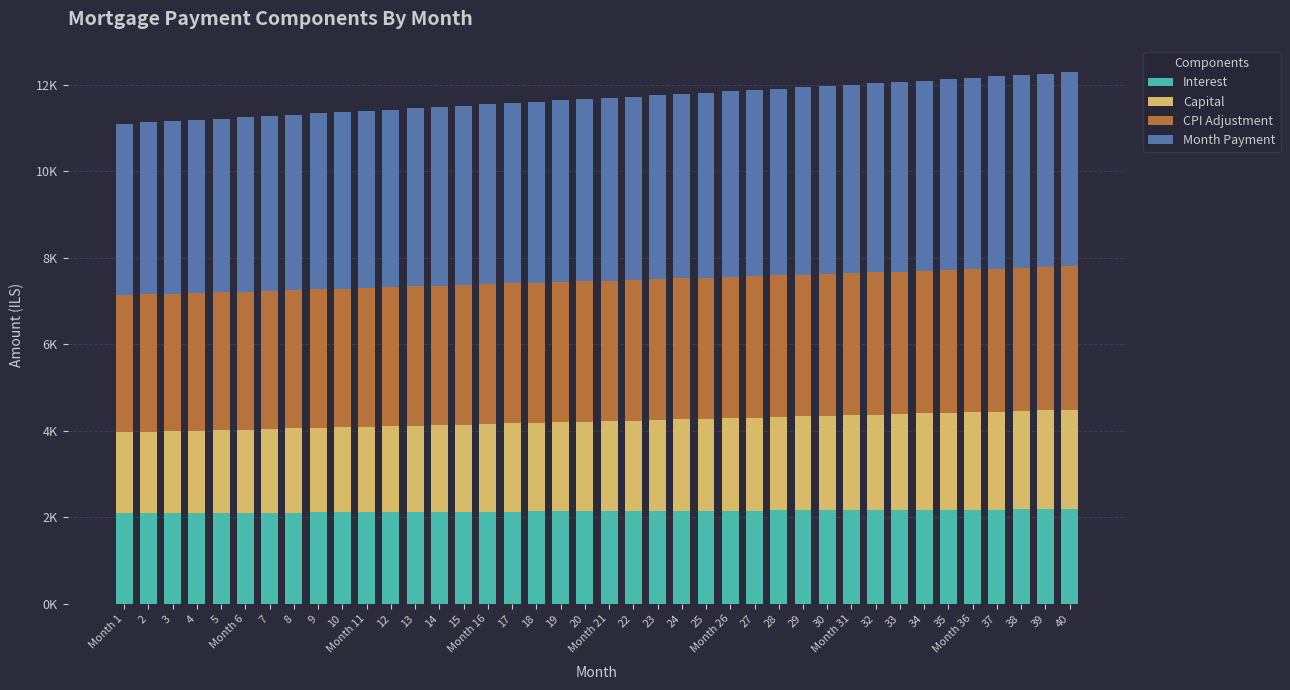

What are all the series names shown in the legend?

Interest, Capital, CPI Adjustment, Month Payment